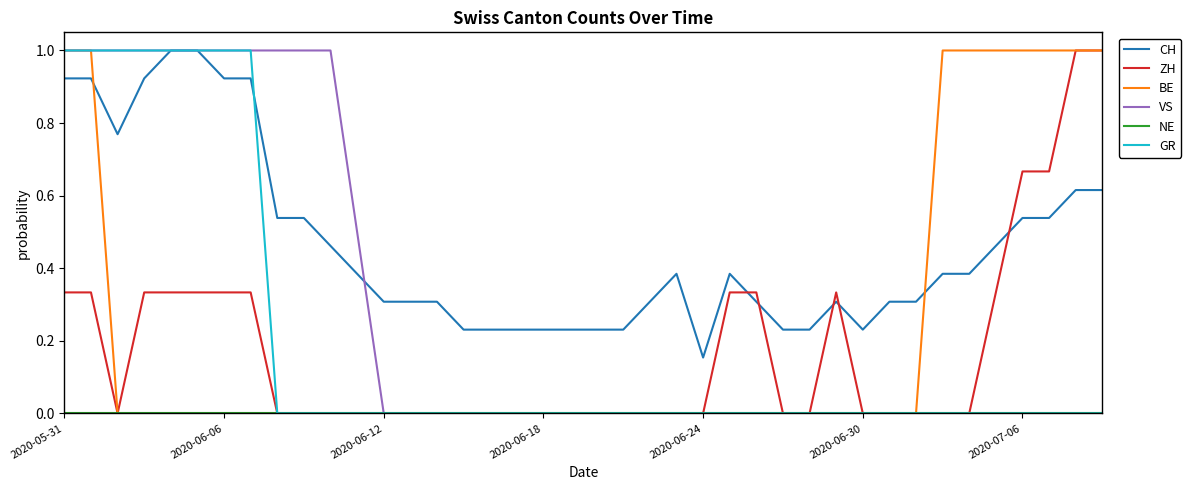

What is the maximum value for CH?

1.0